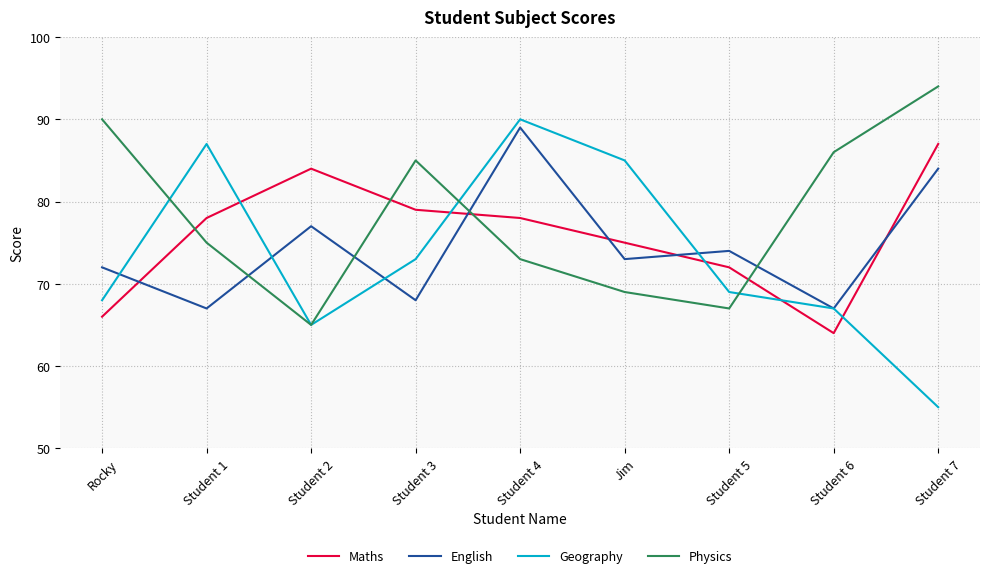

What is the difference between the English values at Student 3 and Student 7?

16